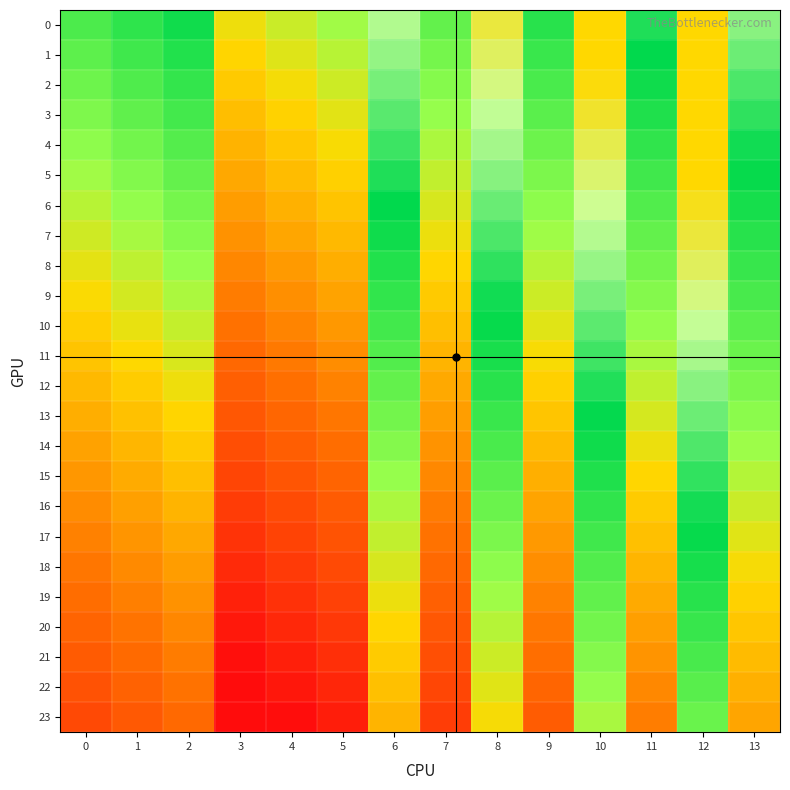

Count the number of categories in the chart.

14